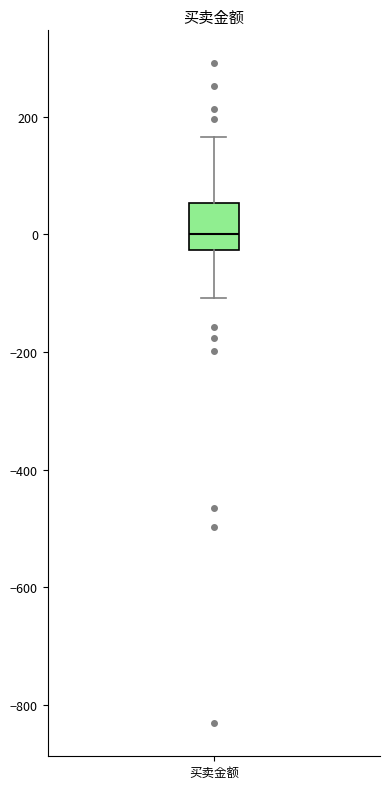

Read this box plot against the y-axis: the position of the median line, the range covered by the box, and the ends of both whiskers. The values are not printed on the chart, so give them approximately, as read against the axis.

median 0, box -20 to 60, whiskers -100 to 160